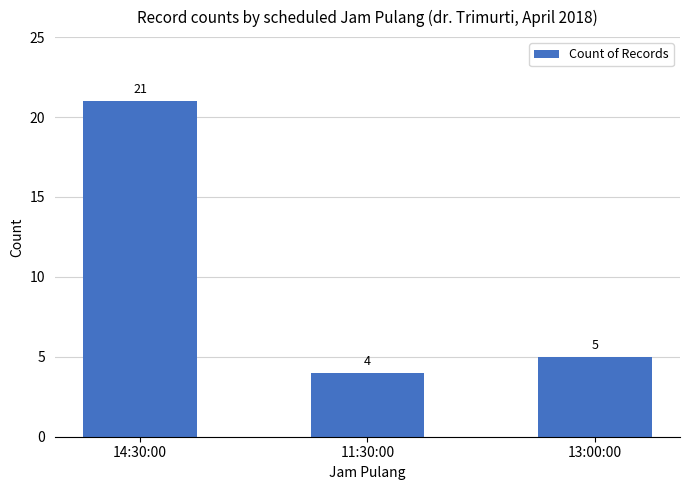

The value at 11:30:00 is 4. True or false?

True